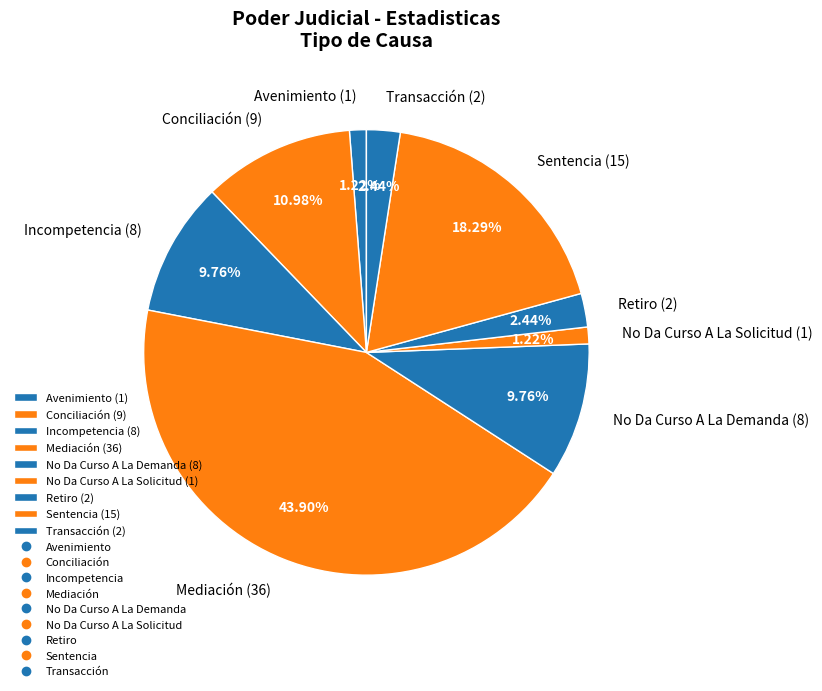

How much of the chart is everything except Conciliación?

89.0%